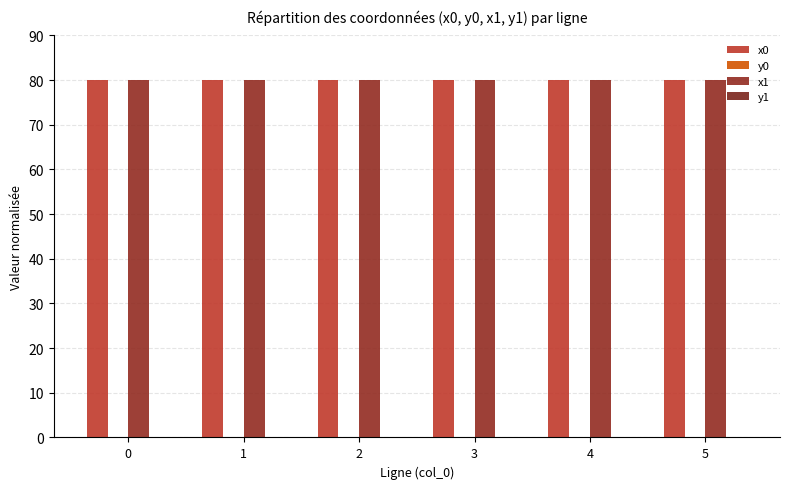

Does the chart contain stacked bars?

No